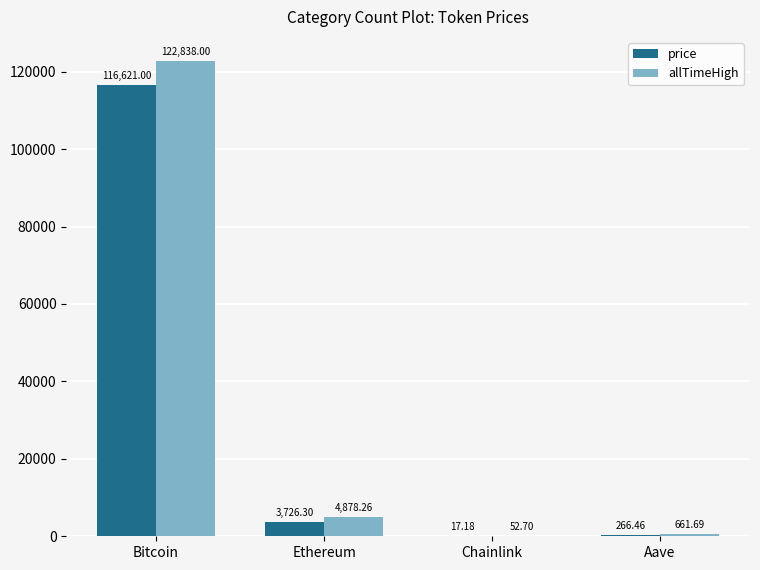

Where does the price series first go above 3726?

Bitcoin